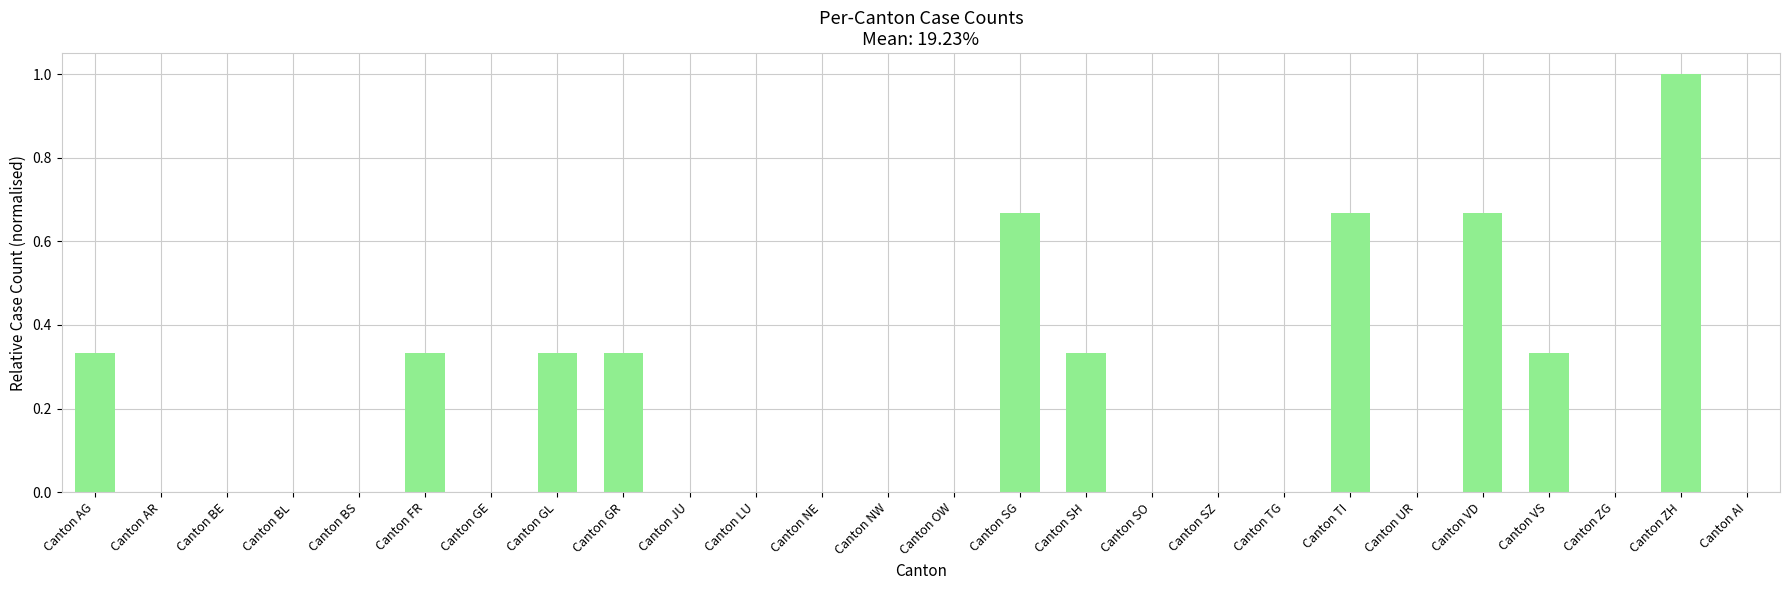

Which has a higher value, Canton OW or Canton GR?

Canton GR